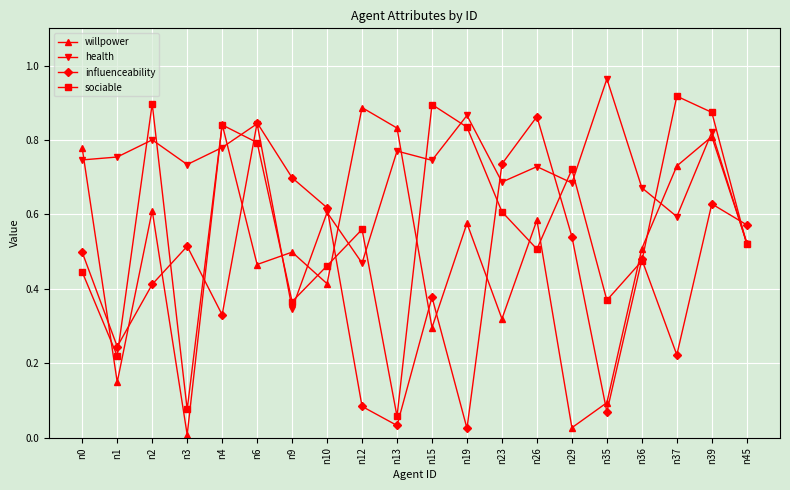

Is it true that health equals 1.3 at n35?

False